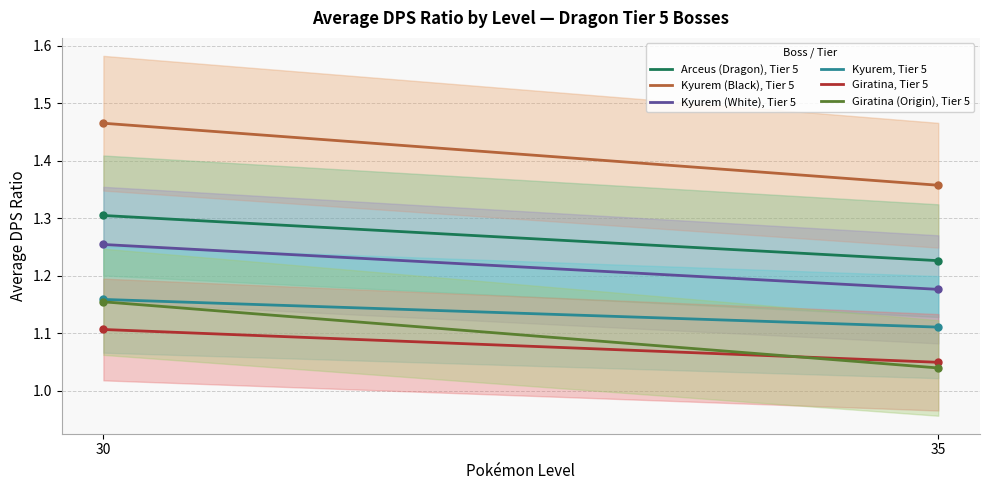

Which series has the largest total across all categories?

Kyurem (Black), Tier 5